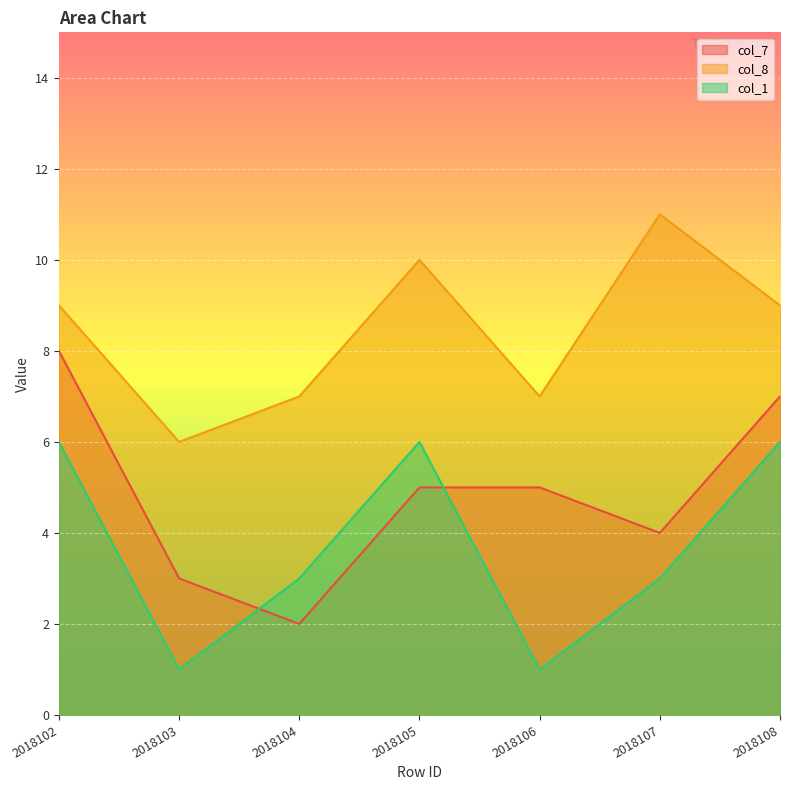

Which label corresponds to the largest value in the chart?

2018107